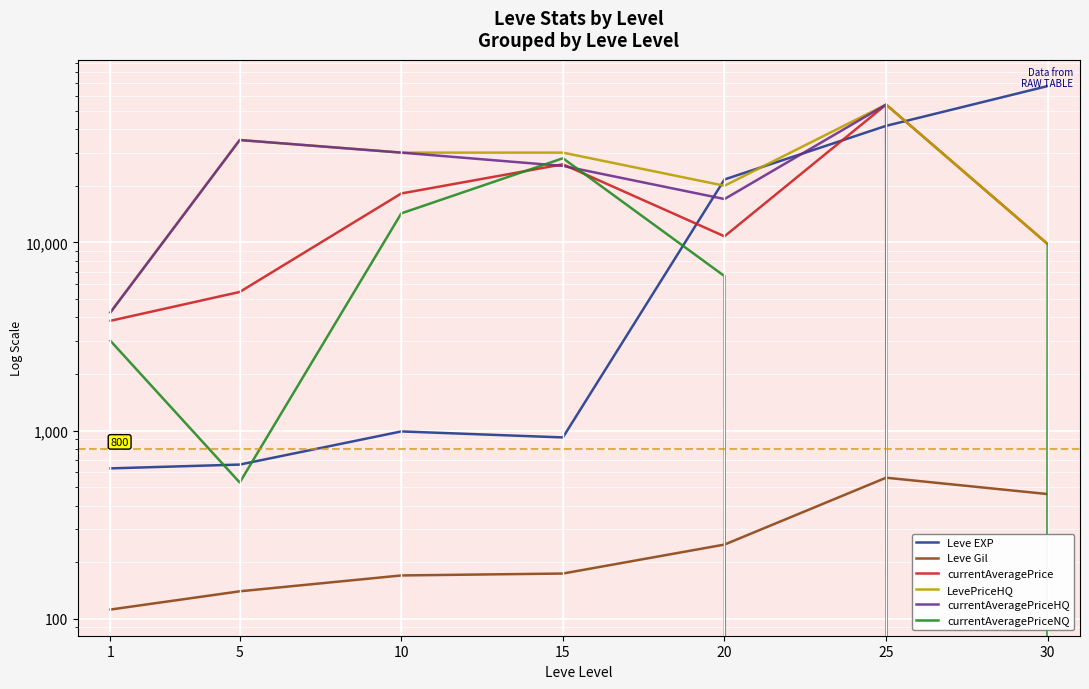

Between 25 and 15, which is larger?

25